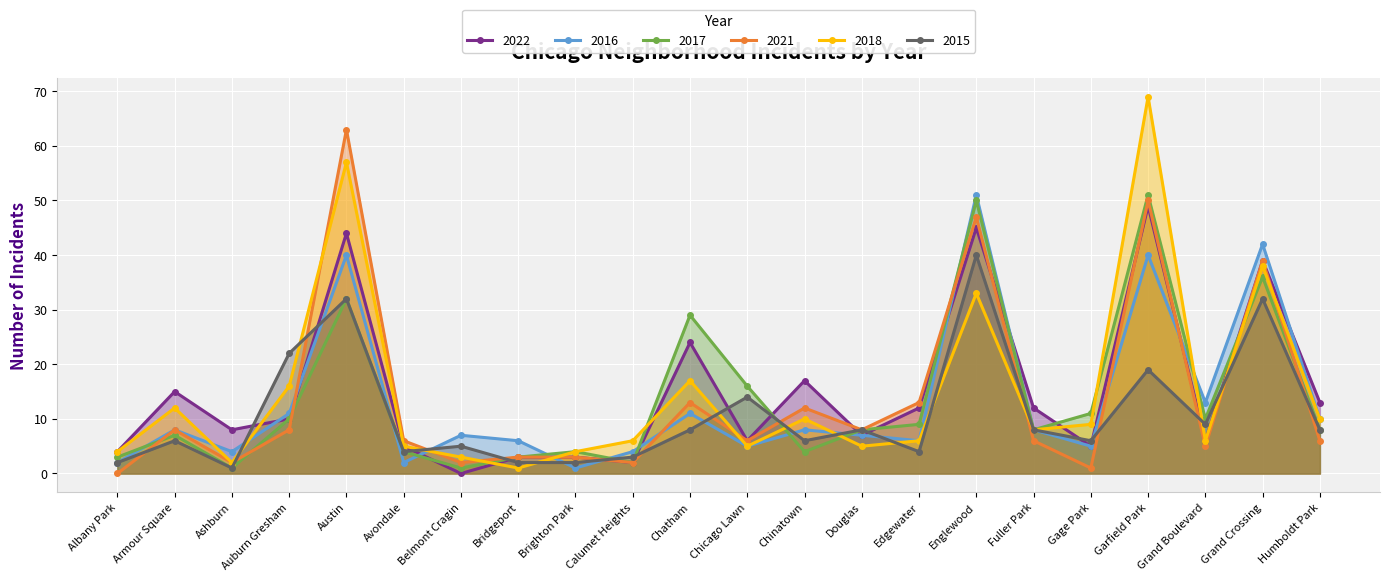

Where is the first local maximum for 2016?

Armour Square